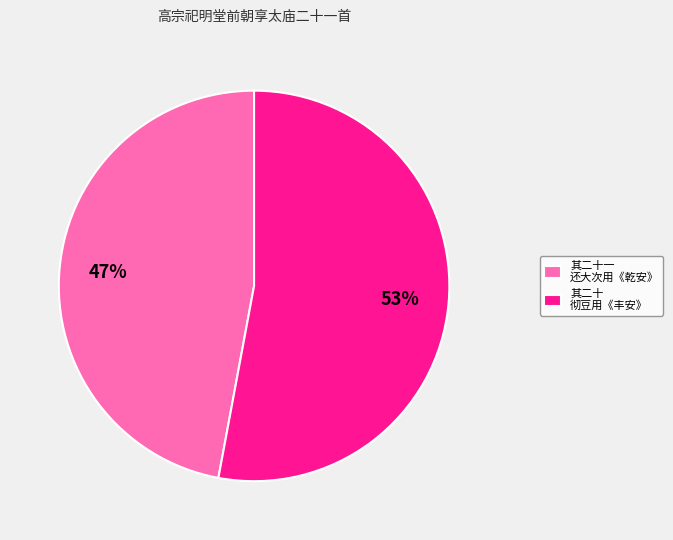

To the nearest percent, what is the difference between the largest and smallest slice percentages?

6%